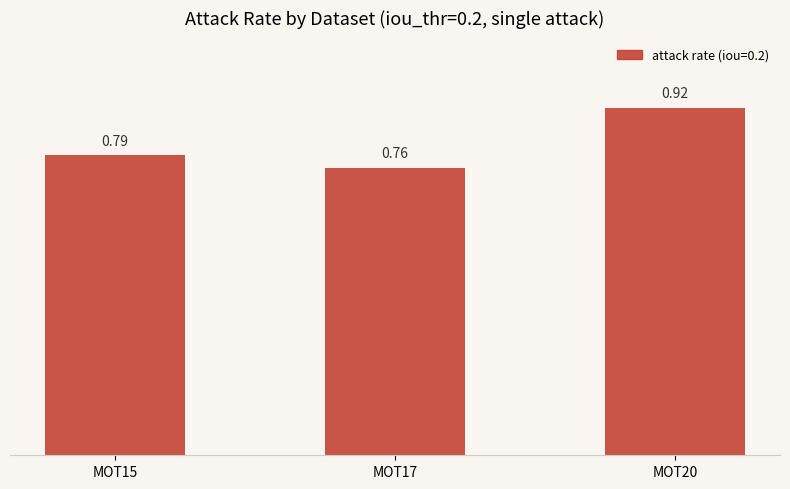

List the labels in order of value, largest first.

MOT20, MOT15, MOT17